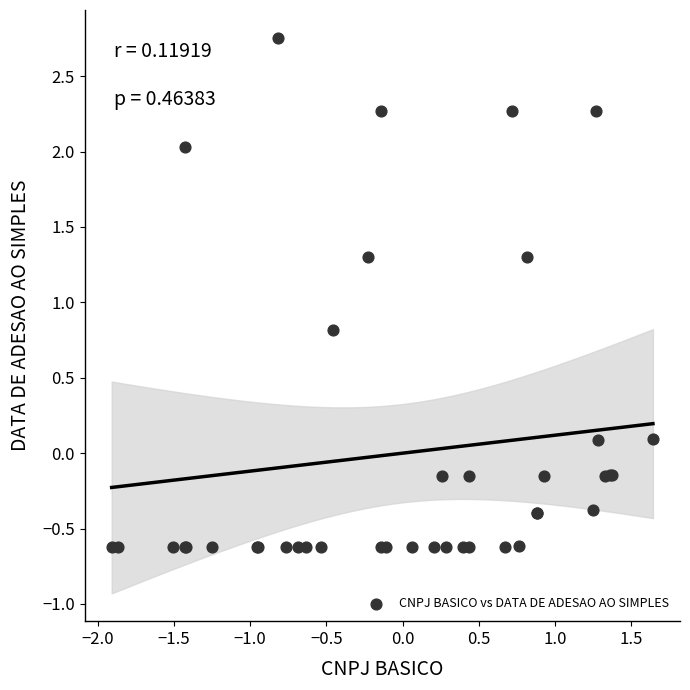

What Y value in the scatter plot is closest to 1?

0.8